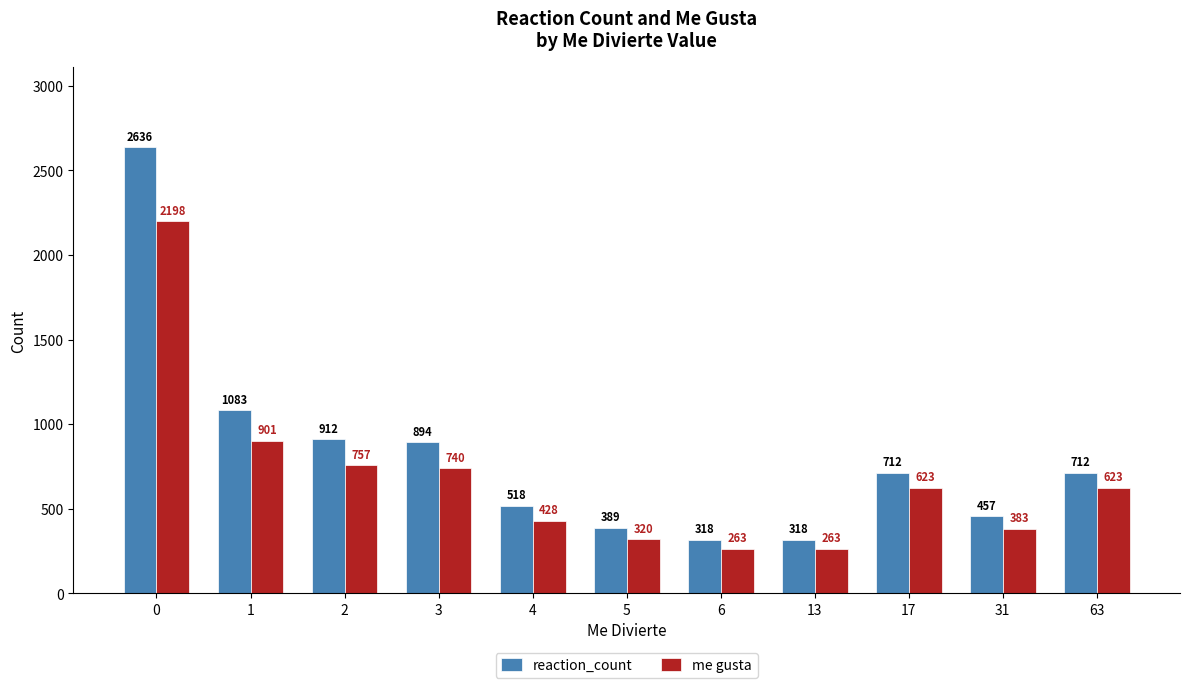

Reading left to right, what are all the values shown in this chart?

reaction_count: 0=2636	1=1083	2=912	3=894	4=518	5=389	6=318	13=318	17=712	31=457	63=712
me gusta: 0=2198	1=901	2=757	3=740	4=428	5=320	6=263	13=263	17=623	31=383	63=623